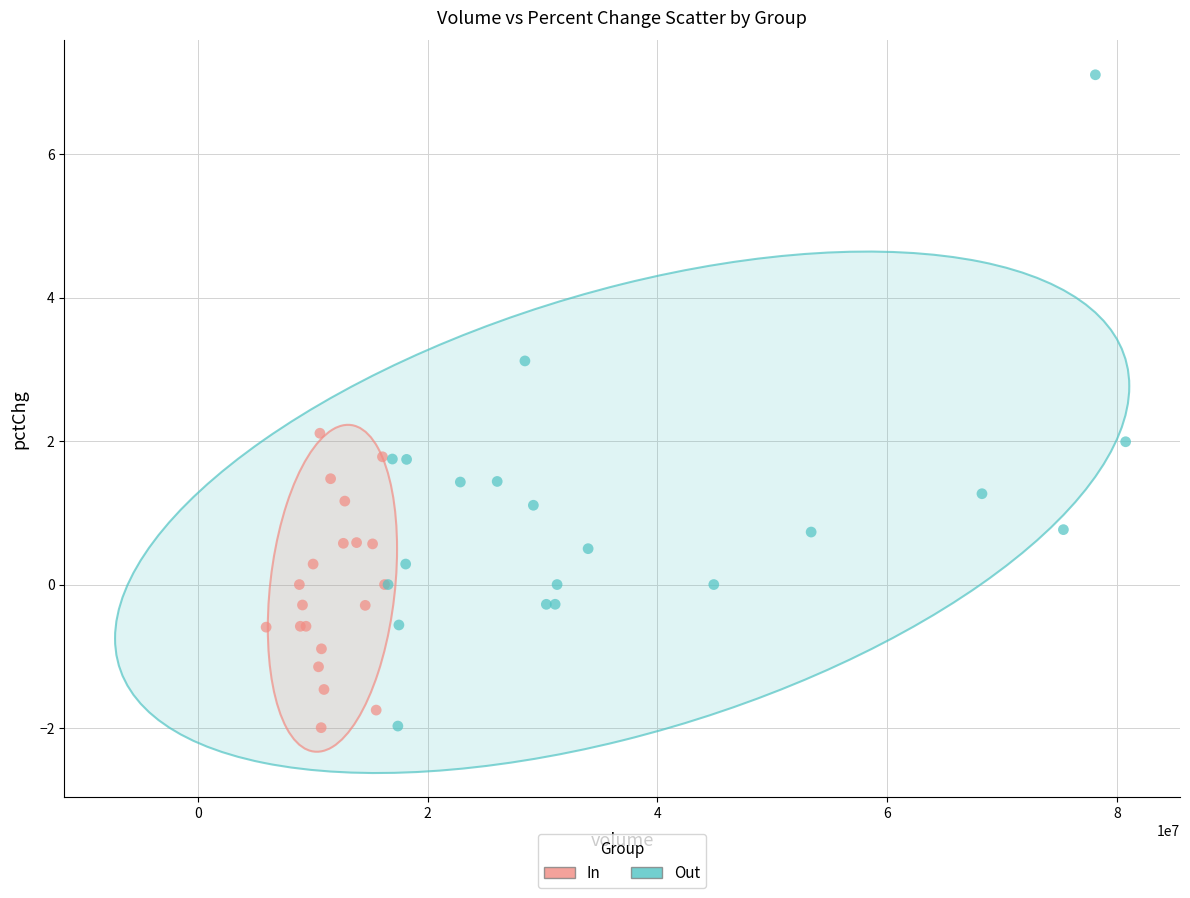

Which series contains the highest Y value?

Out